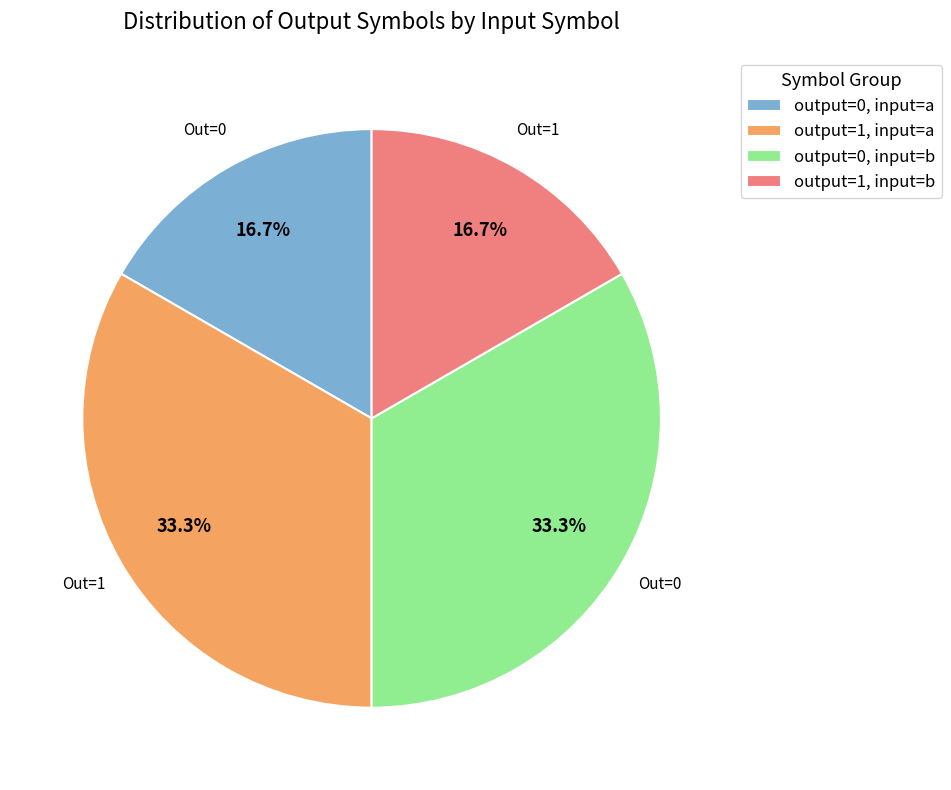

Is the sum of output=1, input=b and output=0, input=a greater than half?

No